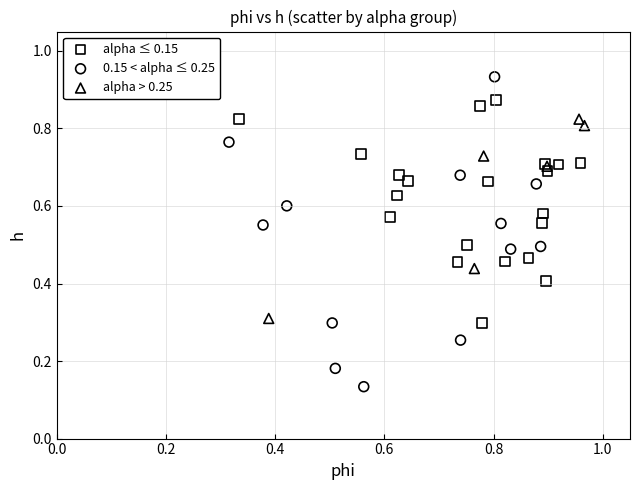

What are all the series names shown in the legend?

alpha ≤ 0.15, 0.15 < alpha ≤ 0.25, alpha > 0.25